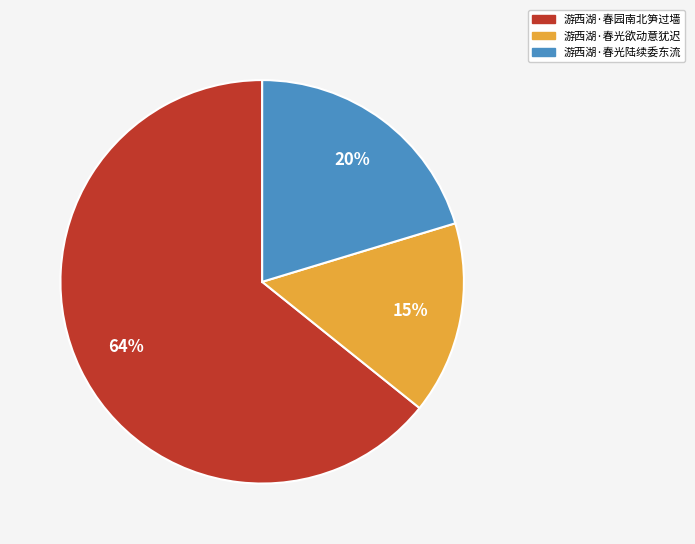

Count the number of slices in the pie.

3